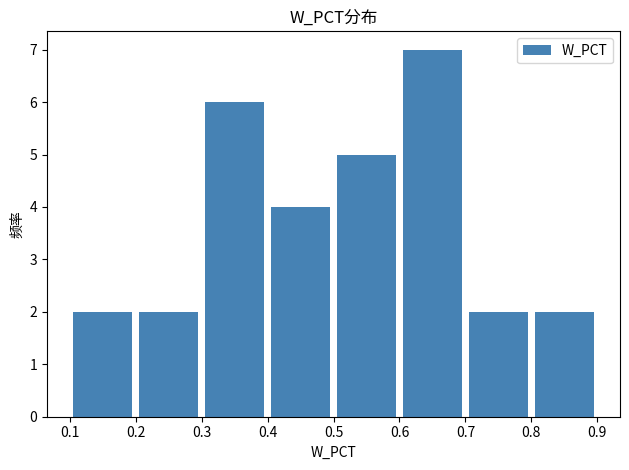

Which range on the x-axis has the tallest bar?

0.6 to 0.7